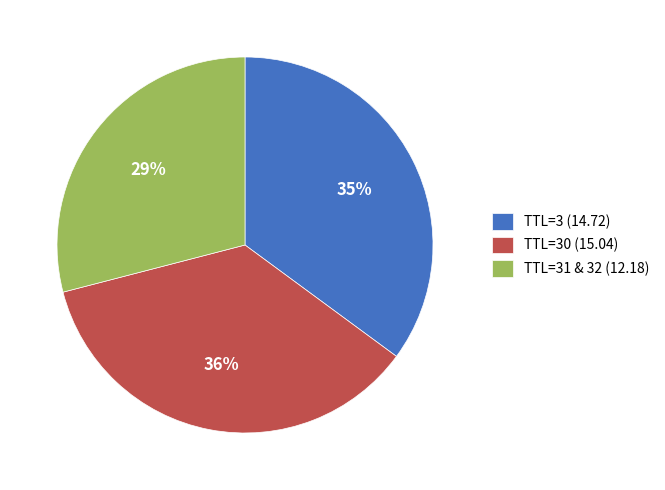

Is it true that TTL=3 (14.72) is 35% of the pie?

True